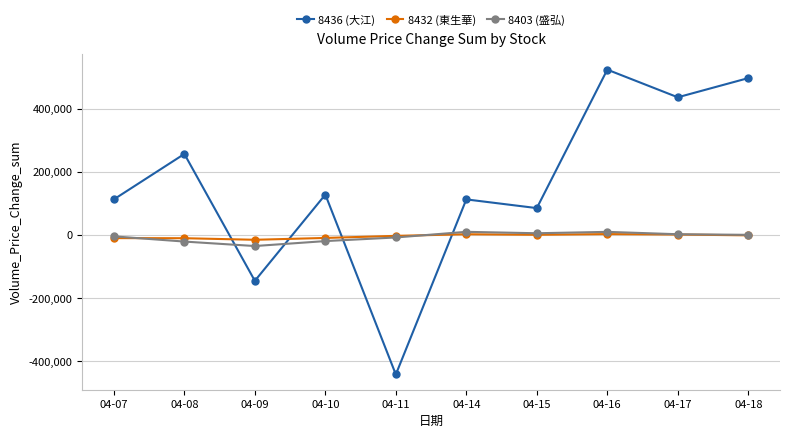

What is the sum of all 8403 (盛弘) values?

-53397